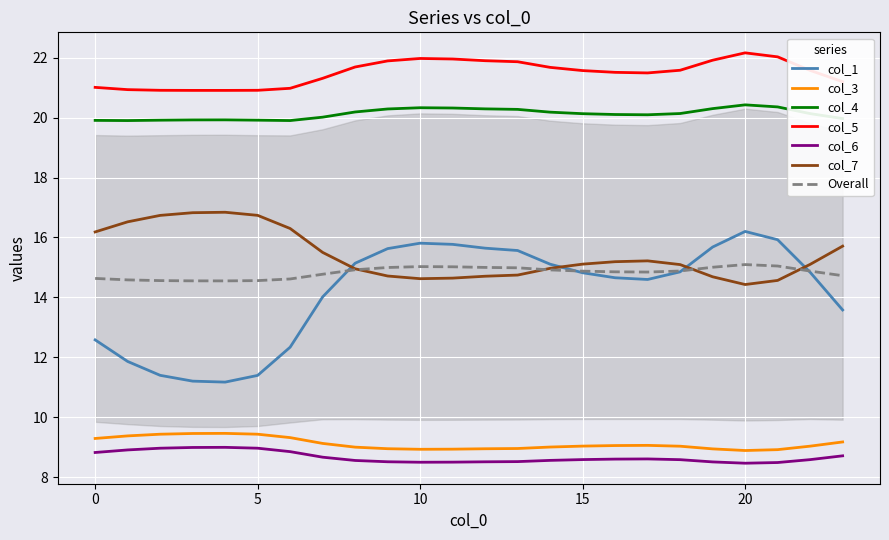

Which label corresponds to the smallest value in the chart?

20